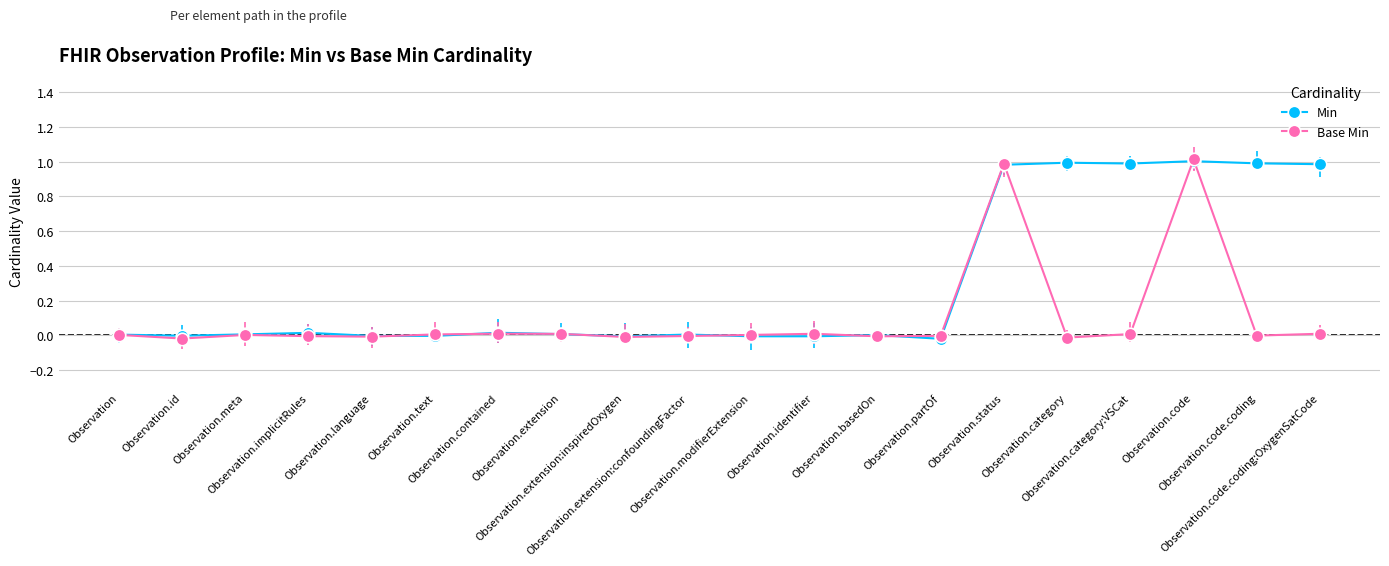

Rank the series by their average value, from lowest to highest.

Base Min, Min